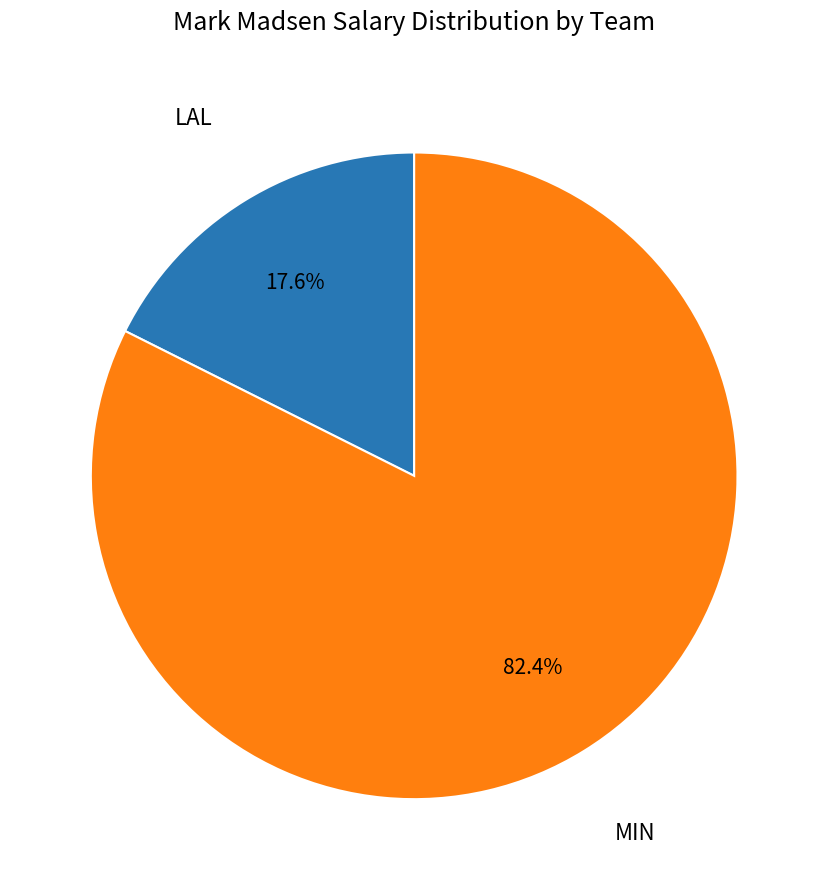

Which has a higher value, MIN or LAL?

MIN